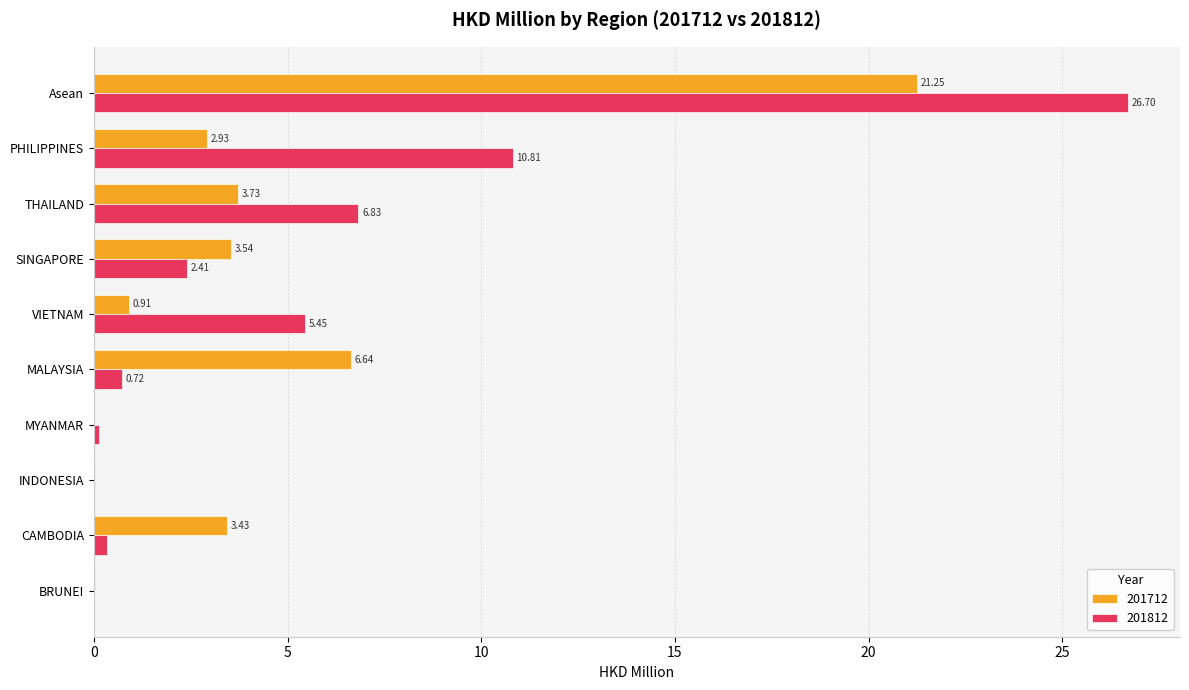

What are all the series names shown in the legend?

201712, 201812